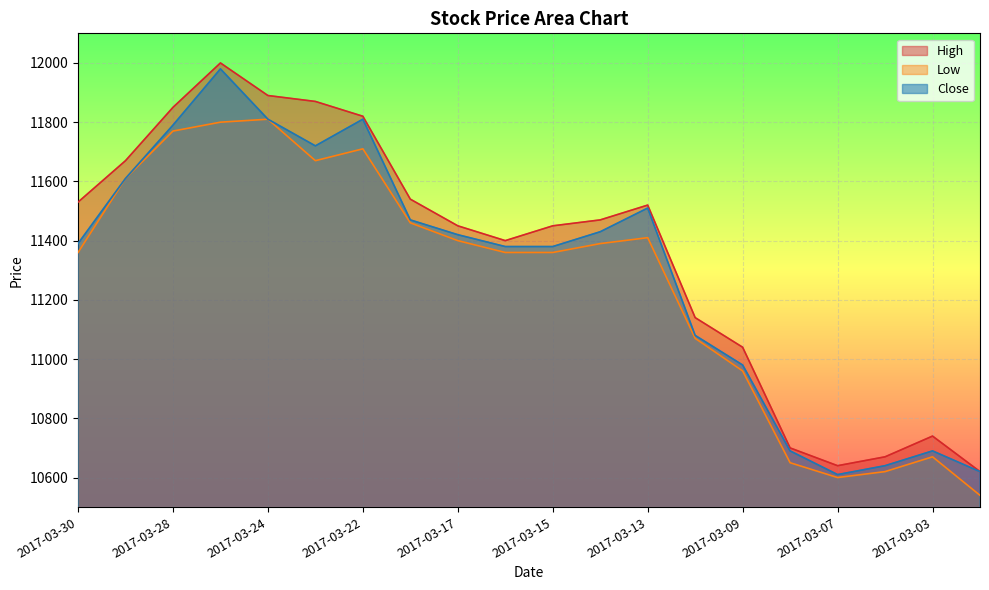

List the series in order of their peak value, highest first.

High, Close, Low